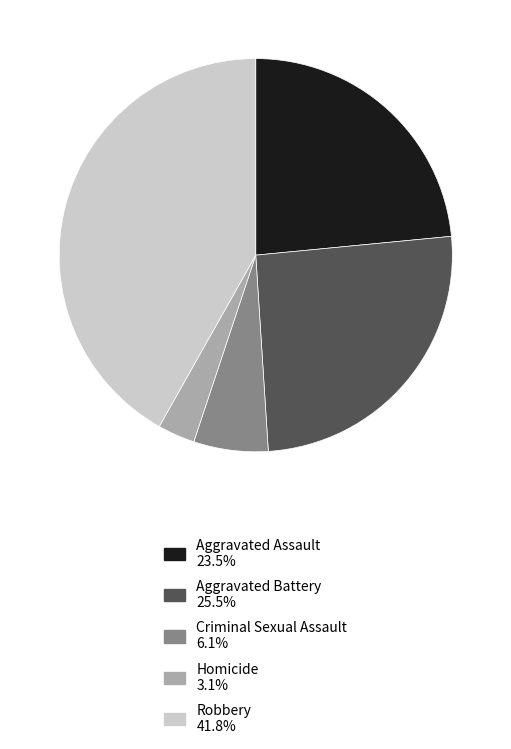

Which slice is the largest?

Robbery